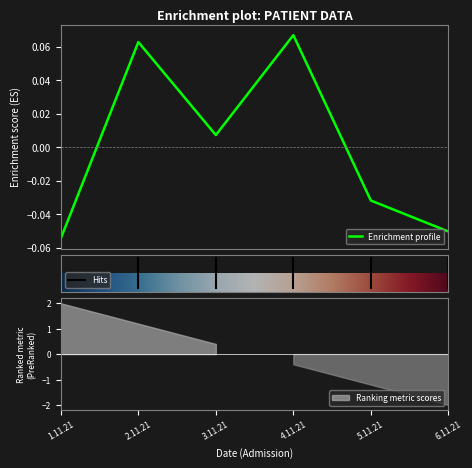

Reading left to right, extract all data points from this chart.

1.11.21=-0.1	2.11.21=0.1	3.11.21=0.0	4.11.21=0.1	5.11.21=-0.0	6.11.21=-0.1